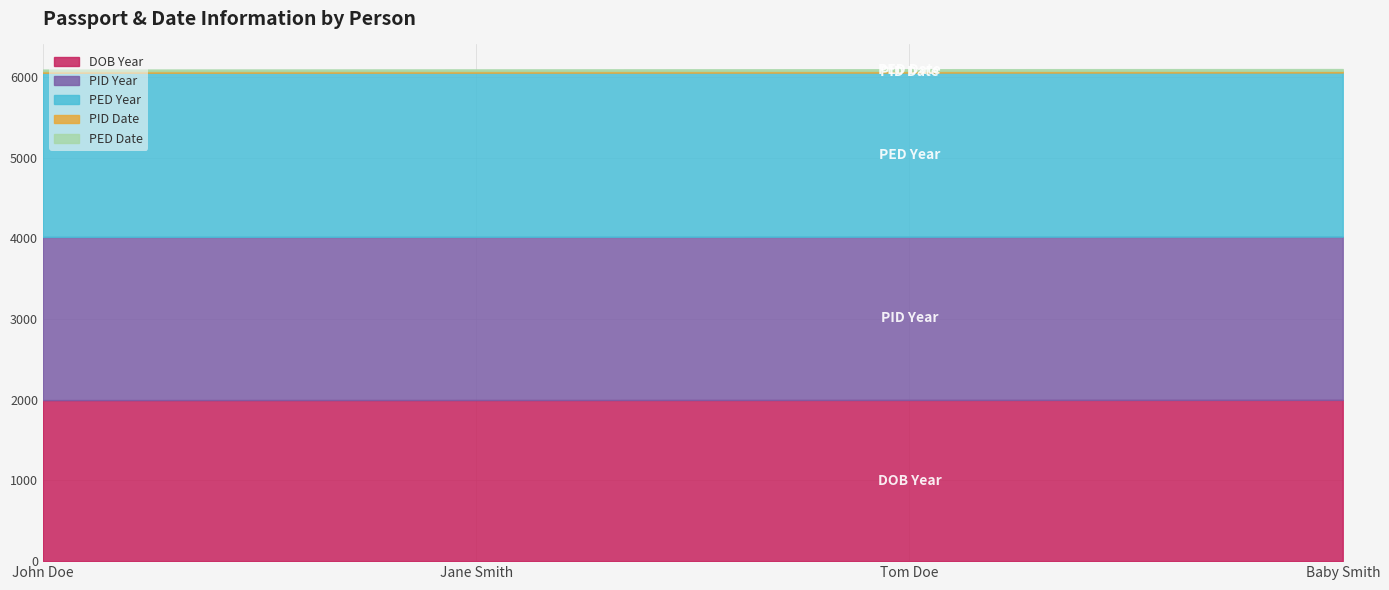

What is the label of the 2nd point from the right?

Tom Doe